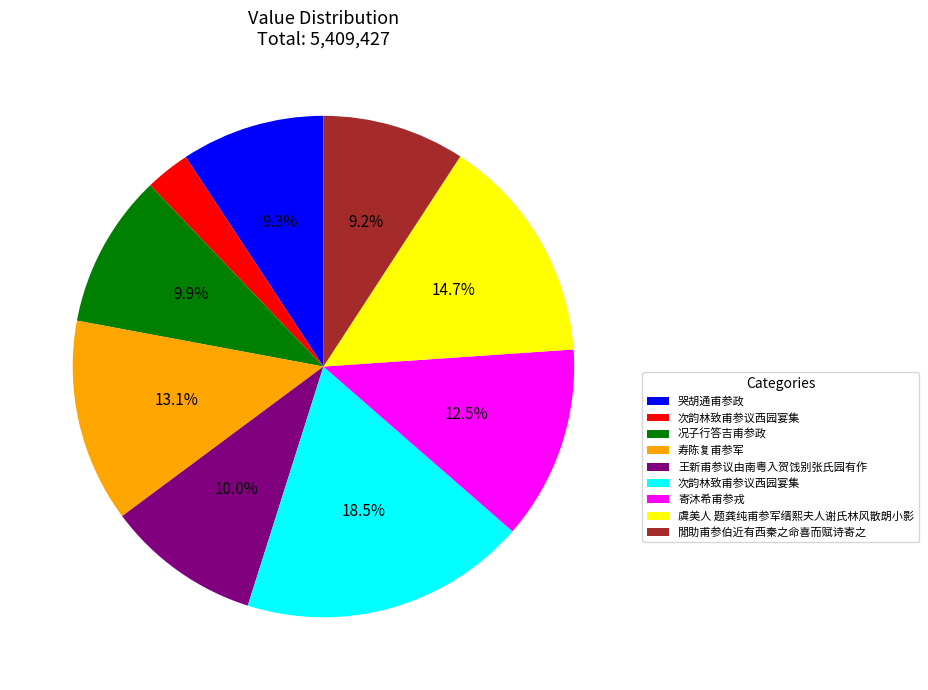

Is there a majority slice in this chart?

No